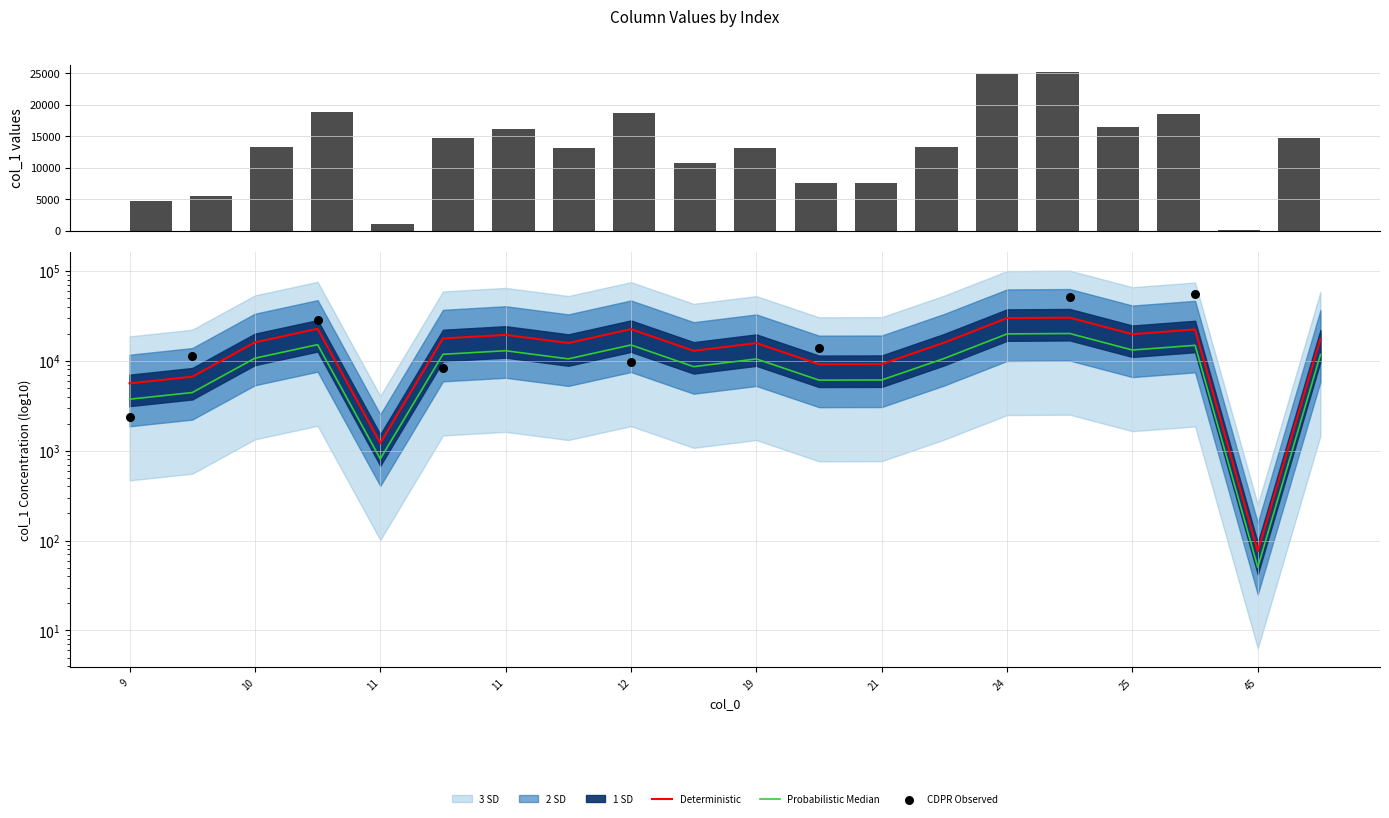

Between 24 and 9, which is larger?

24